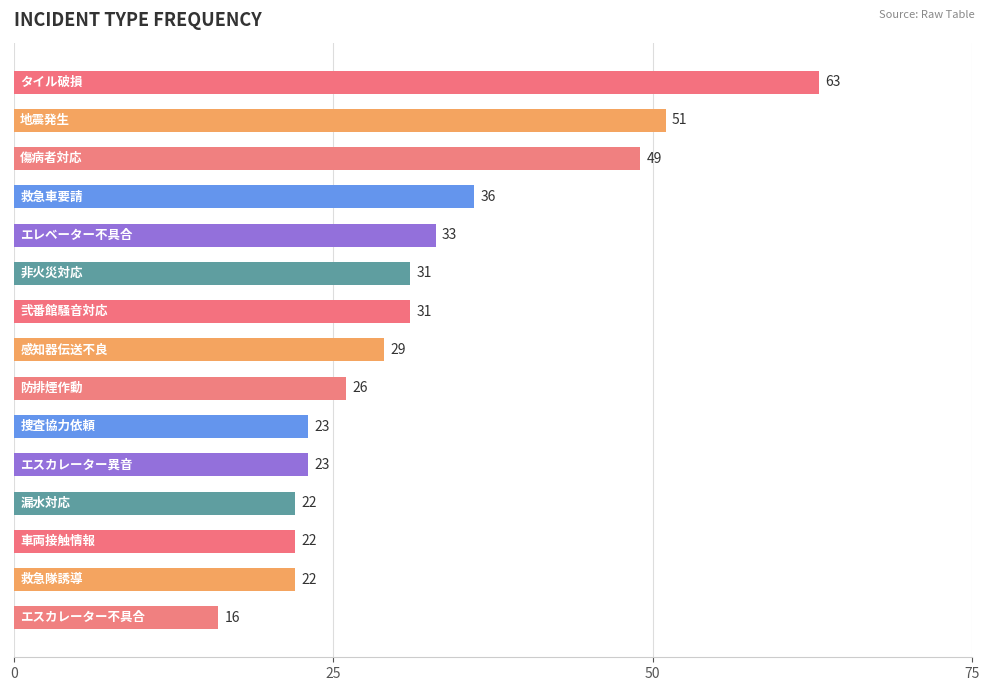

What is the value of the 9th bar from the top?

26